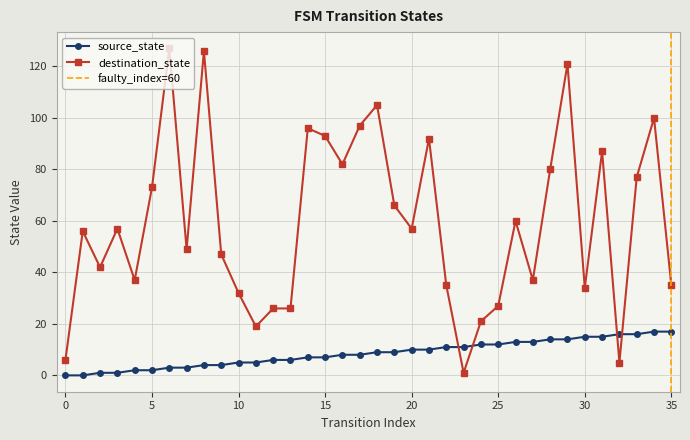

Between which two adjacent categories do destination_state and source_state first intersect?

22 and 23